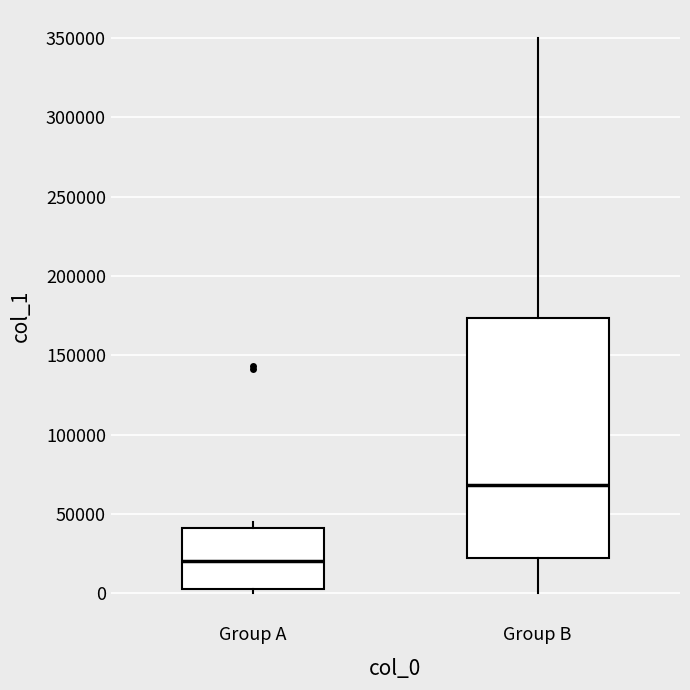

Reading left to right, read every box against the y-axis: the position of its median line, the range the box covers, and the ends of its whiskers. The values are not printed on the chart, so give them approximately, as read against the axis.

Group A: median 20000, box 5000 to 40000, whiskers 0 to 45000
Group B: median 70000, box 20000 to 175000, whiskers 0 to 350000